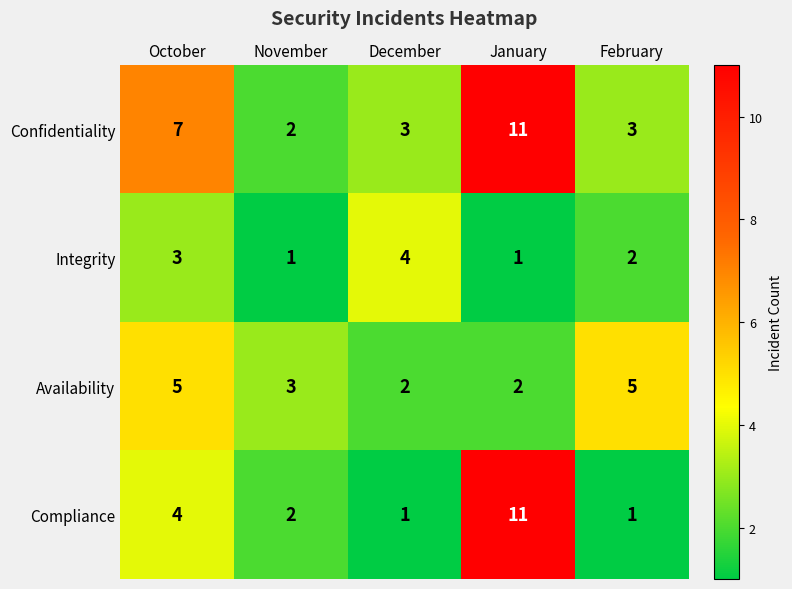

Which series has the widest spread of values?

Compliance